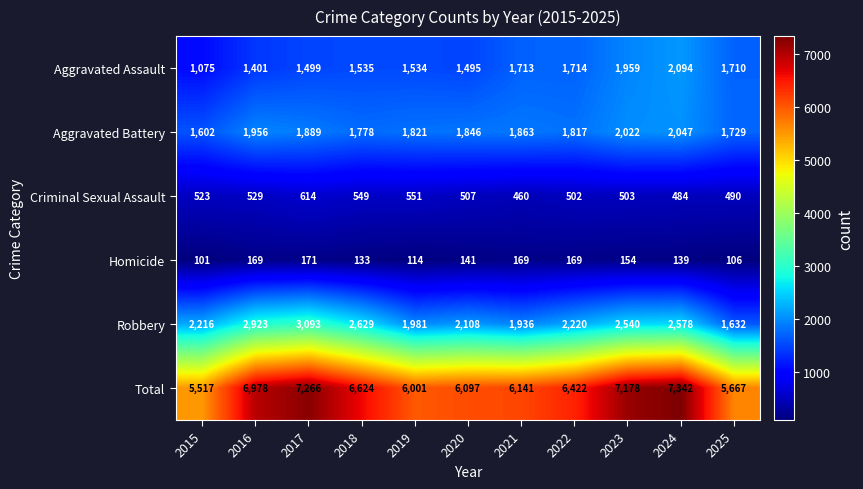

At how many categories does at least one series exceed 2688?

11